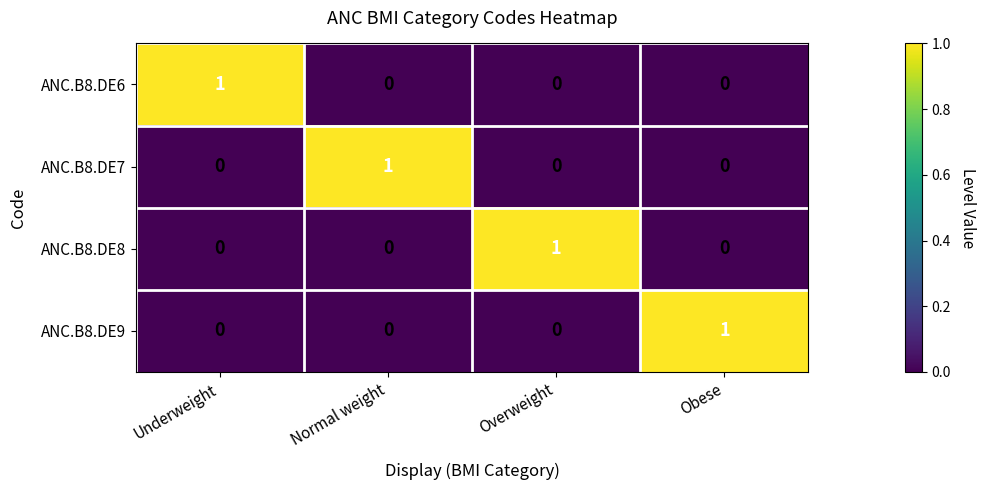

What is the total value across all series at Underweight?

1